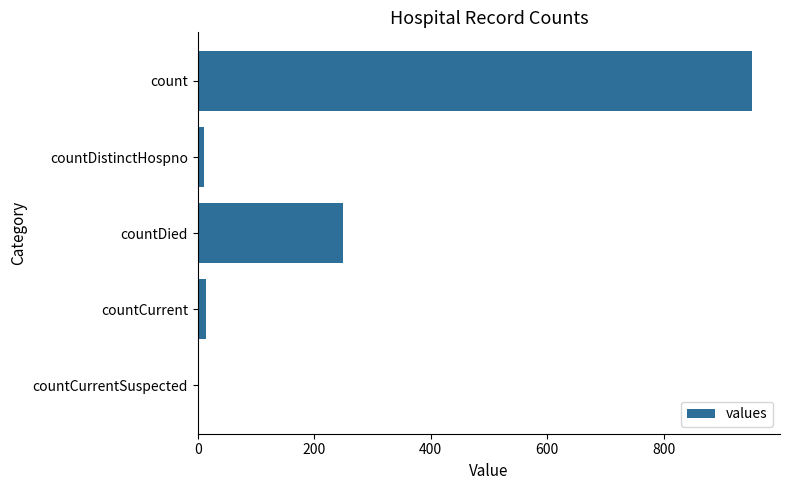

What is the greatest value displayed?

952